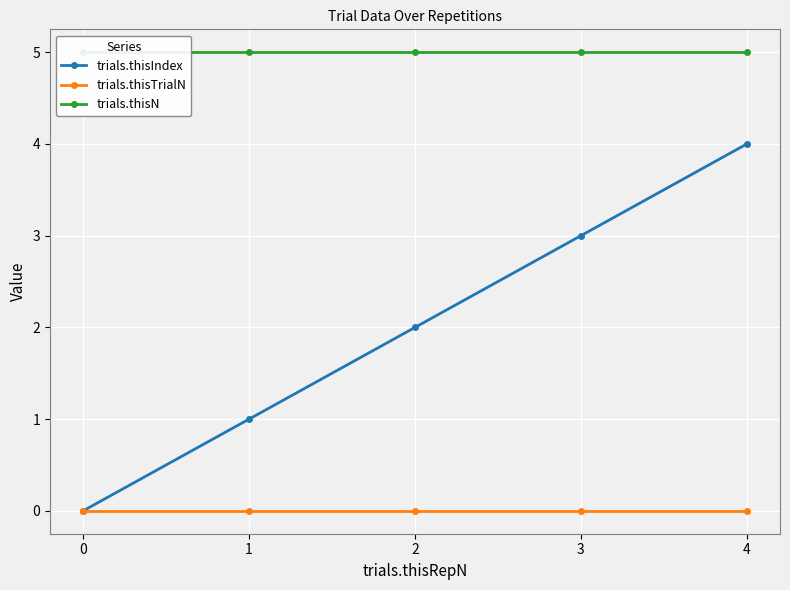

Reading left to right, transcribe all the data shown in this chart.

trials.thisIndex: 0	1	2	3	4
trials.thisTrialN: 0	0	0	0	0
trials.thisN: 5	5	5	5	5